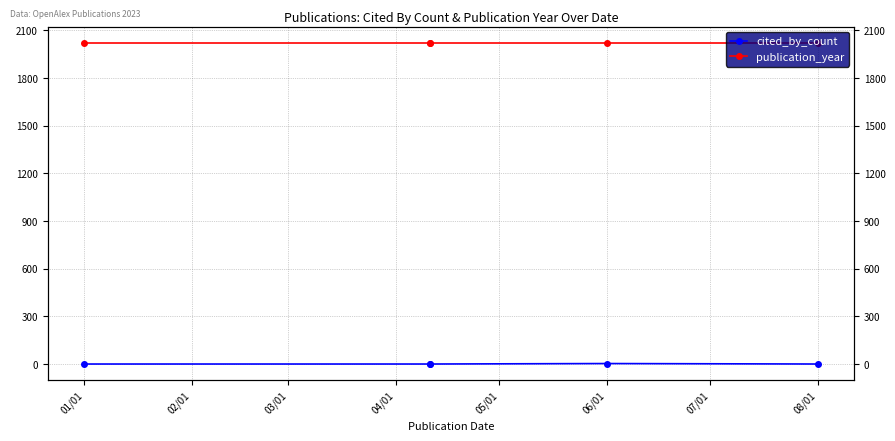

What is the minimum value for publication_year?

2023